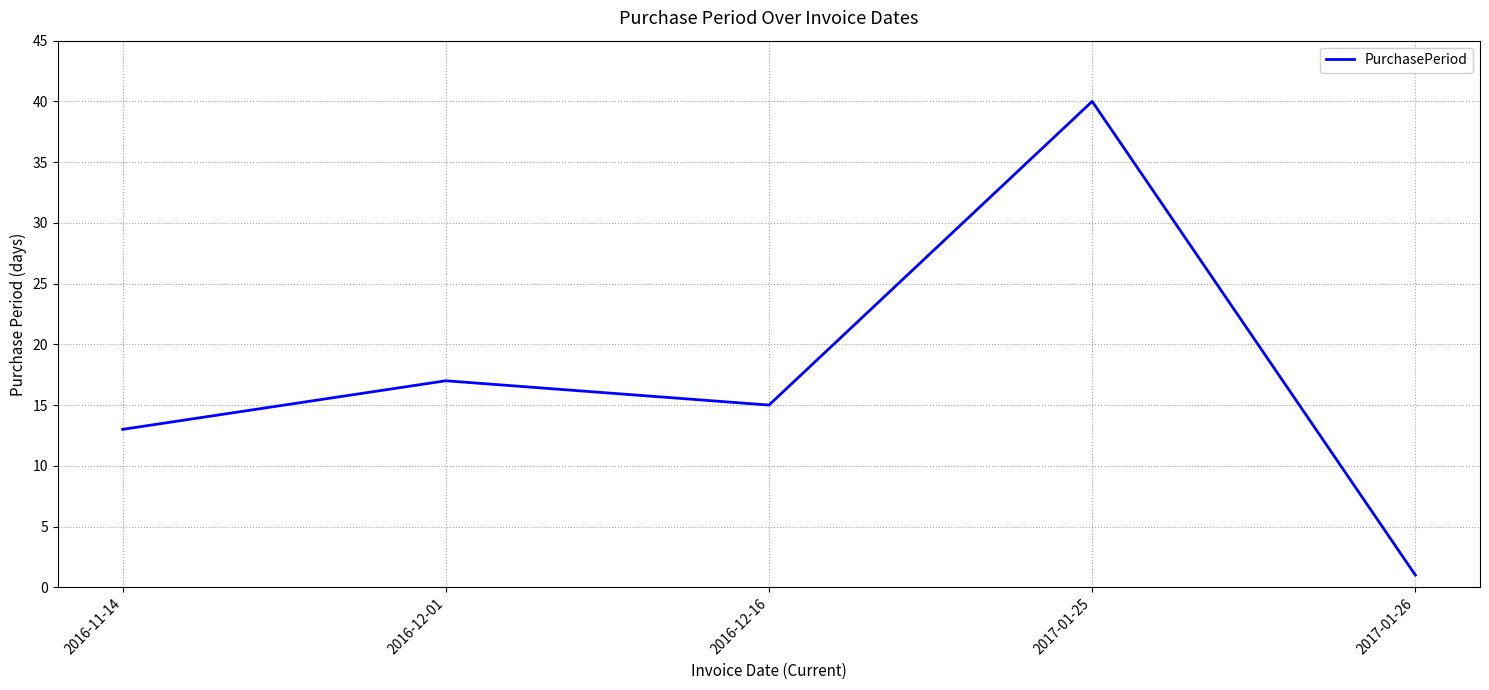

Between 2017-01-25 and 2017-01-26, which is larger?

2017-01-25